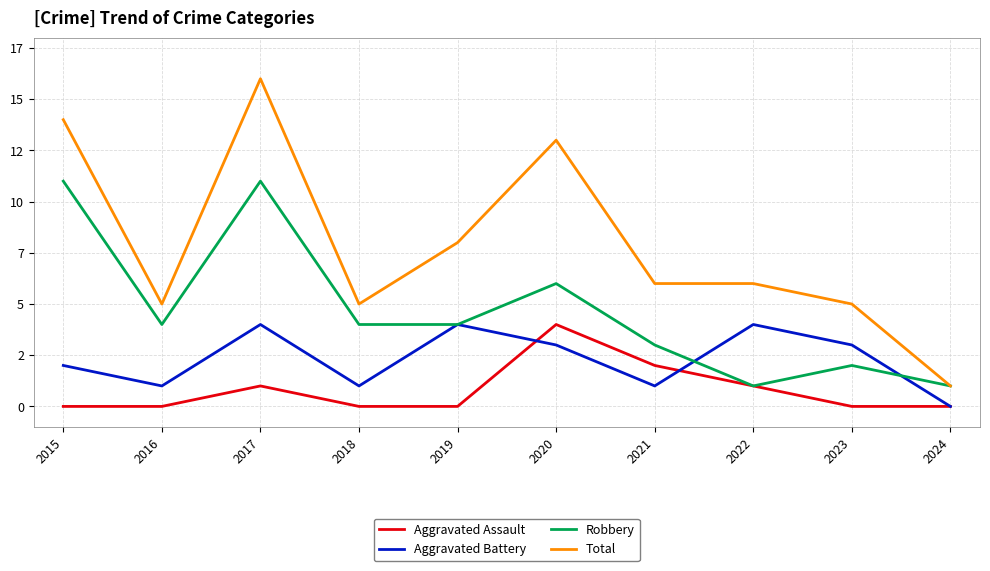

After their last crossing, which series has the higher values: Aggravated Battery or Aggravated Assault?

Aggravated Battery